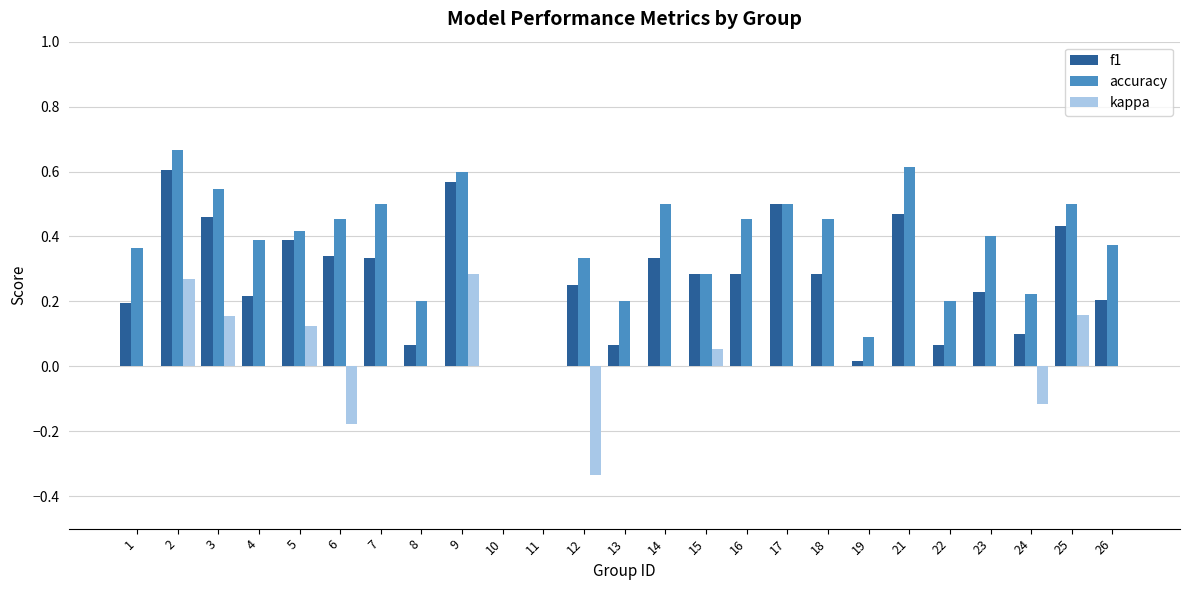

Between 2 and 26, which series saw the biggest shift?

f1